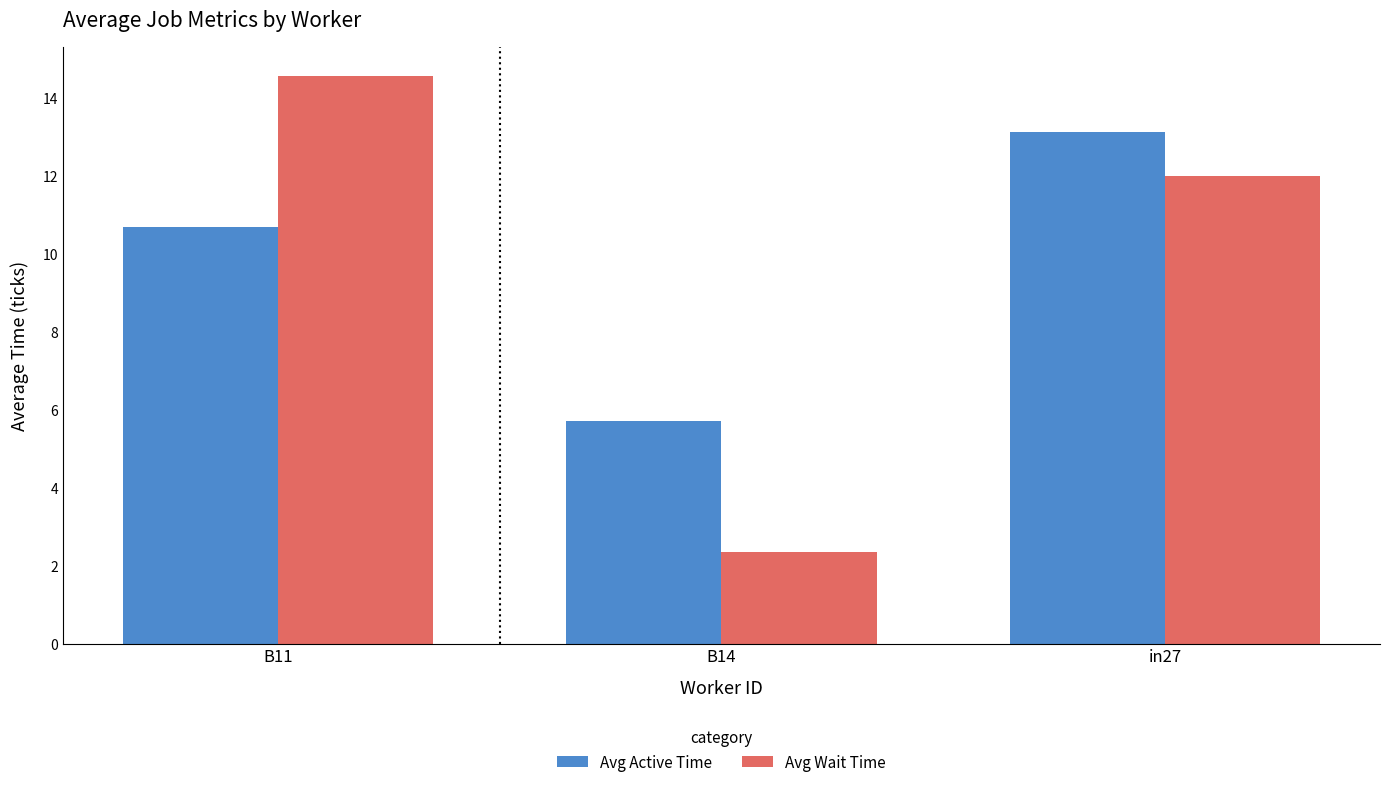

What is the sum of the Avg Wait Time values at B11 and in27?

26.6